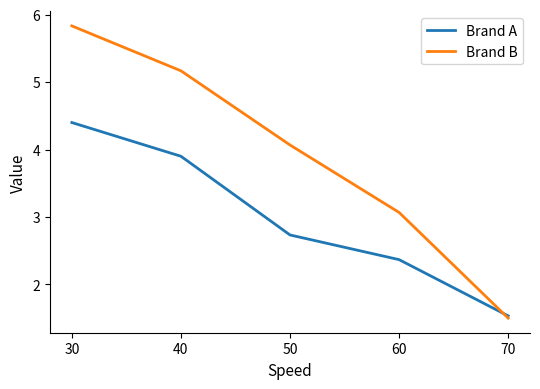

Count the number of categories in the chart.

5